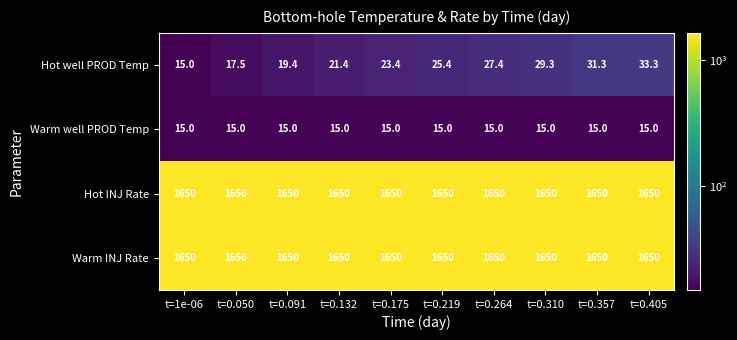

What is the total value across all series at t=0.310?

3344.3